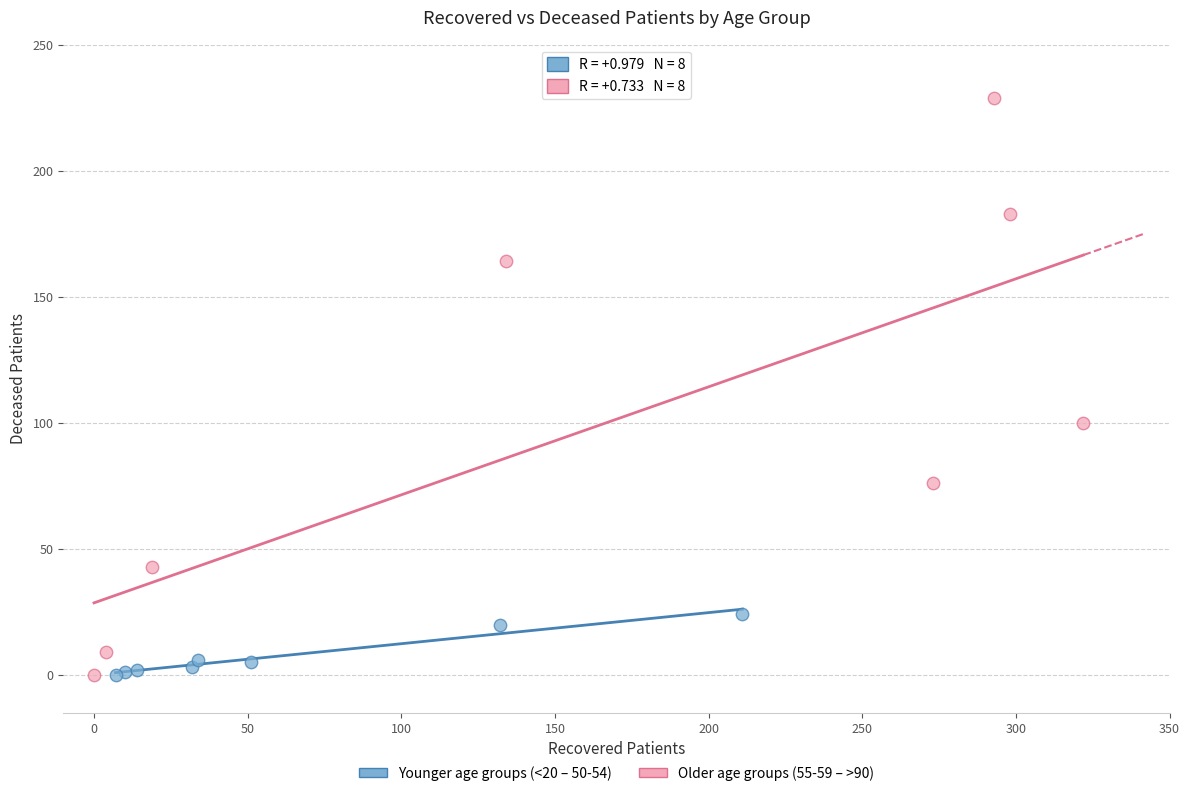

Which series has the widest spread of Y values?

Older age groups (55-59 – >90)